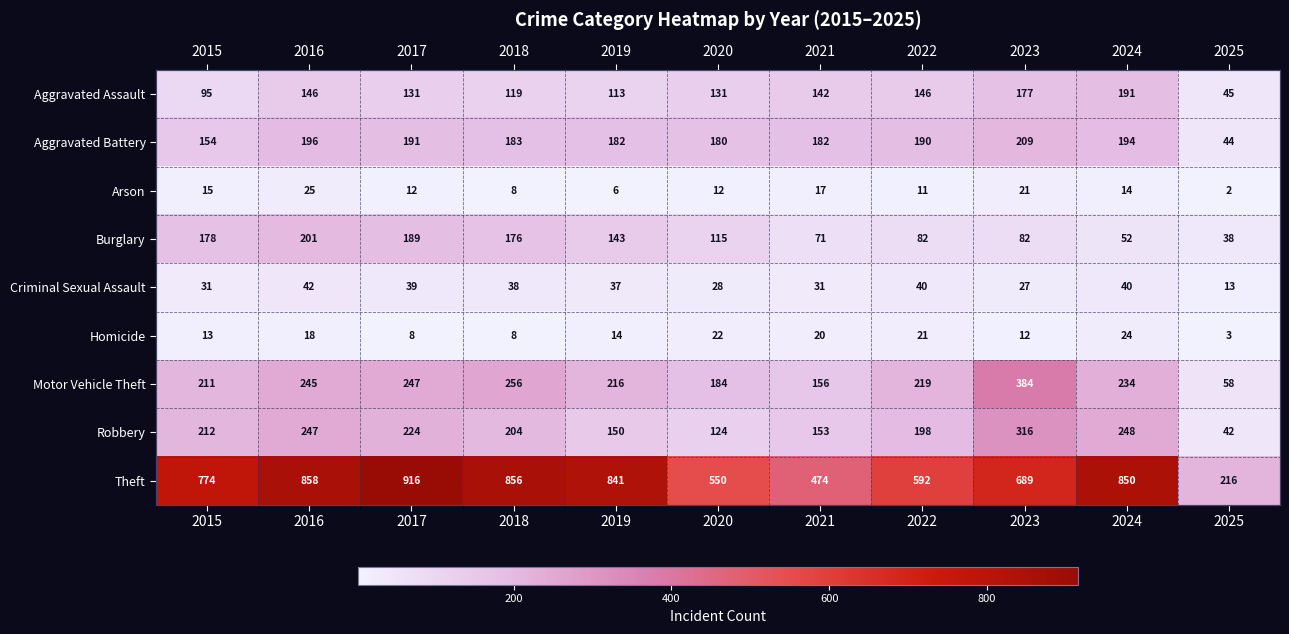

What is the lowest value of the Aggravated Assault series?

45